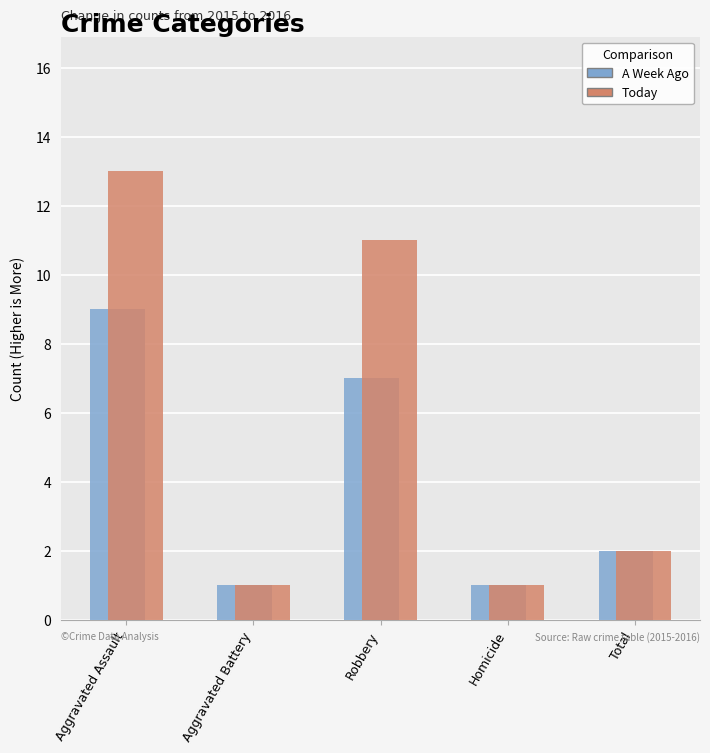

Which series has the largest total across all categories?

Today